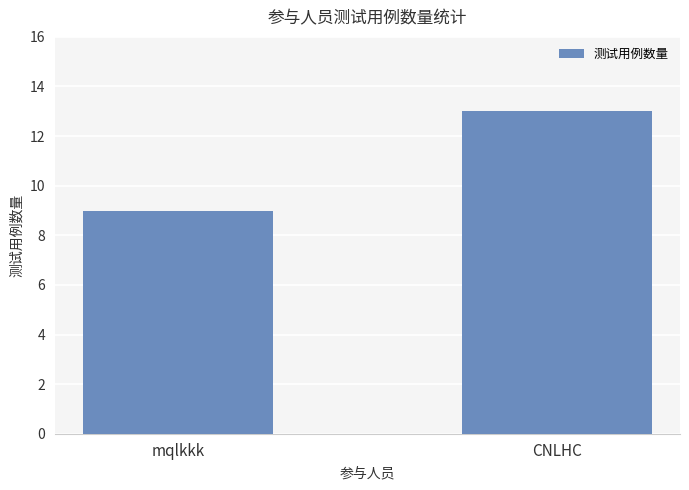

What is the label of the 1st bar from the left?

mqlkkk